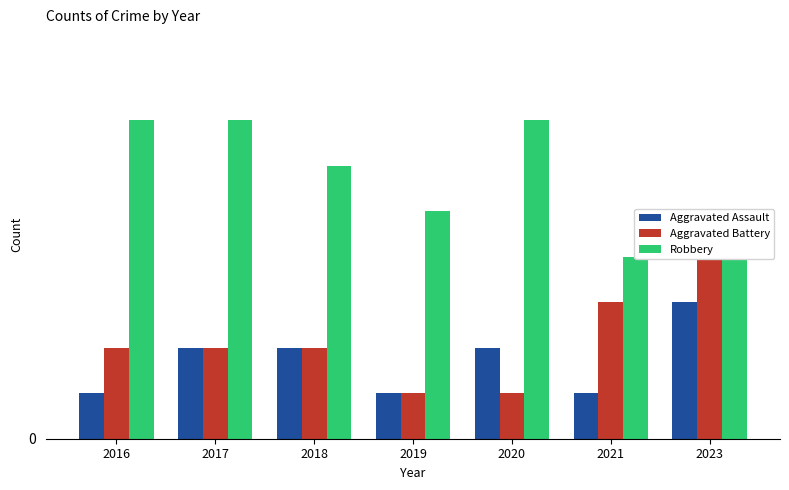

Is it true that Robbery equals 12 at 2020?

False